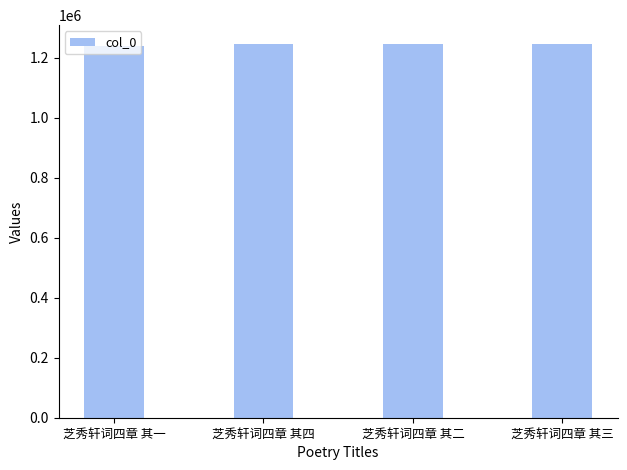

Where does the data first go above 1245697?

芝秀轩词四章 其四